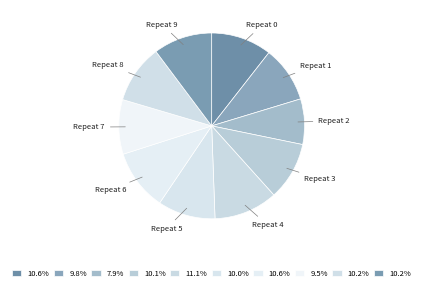

Is the sum of Repeat 1 and Repeat 9 greater than half?

No